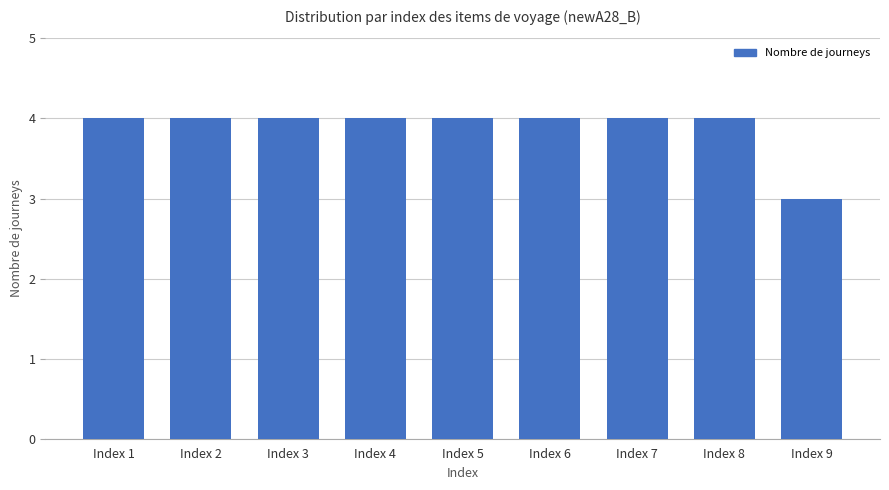

At which label is the value closest to 3?

Index 9